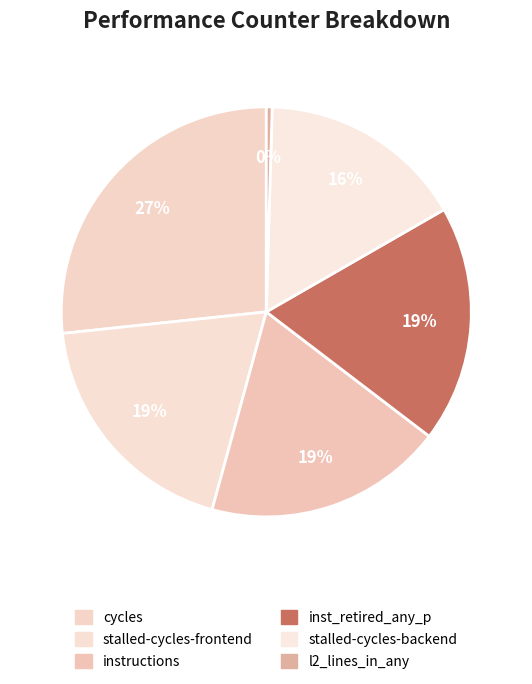

How many slices are in this pie chart?

6